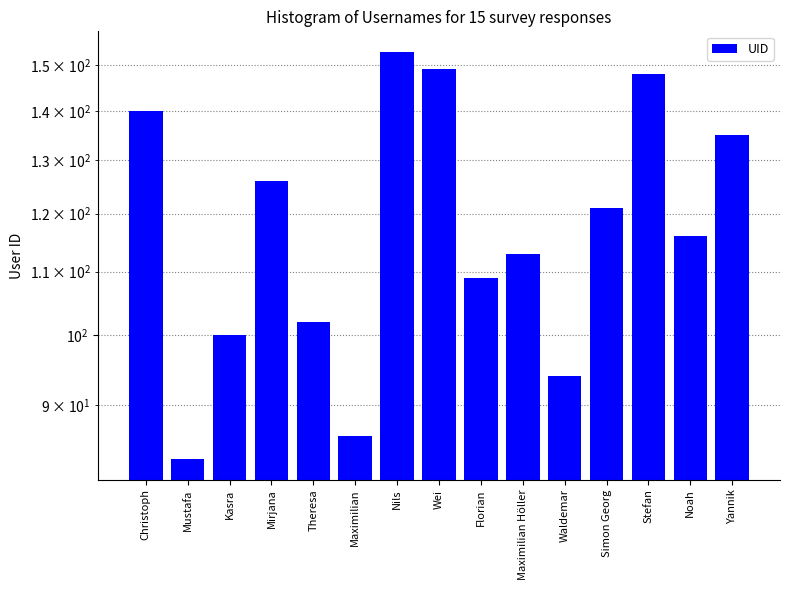

What is the label of the 13th bar from the left?

Stefan